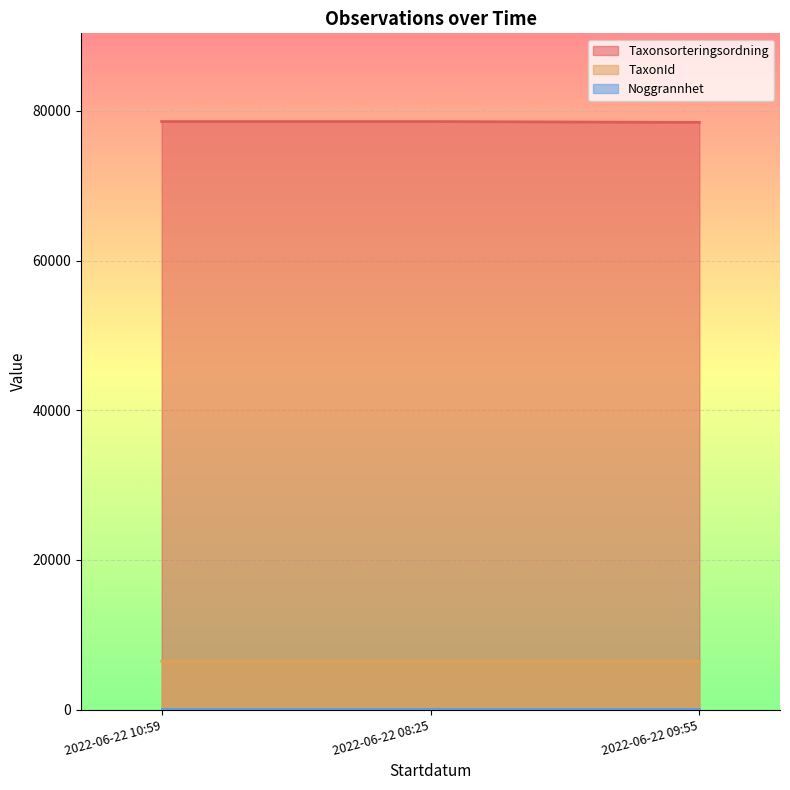

Read the TaxonId value at 2022-06-22 08:25.

6458